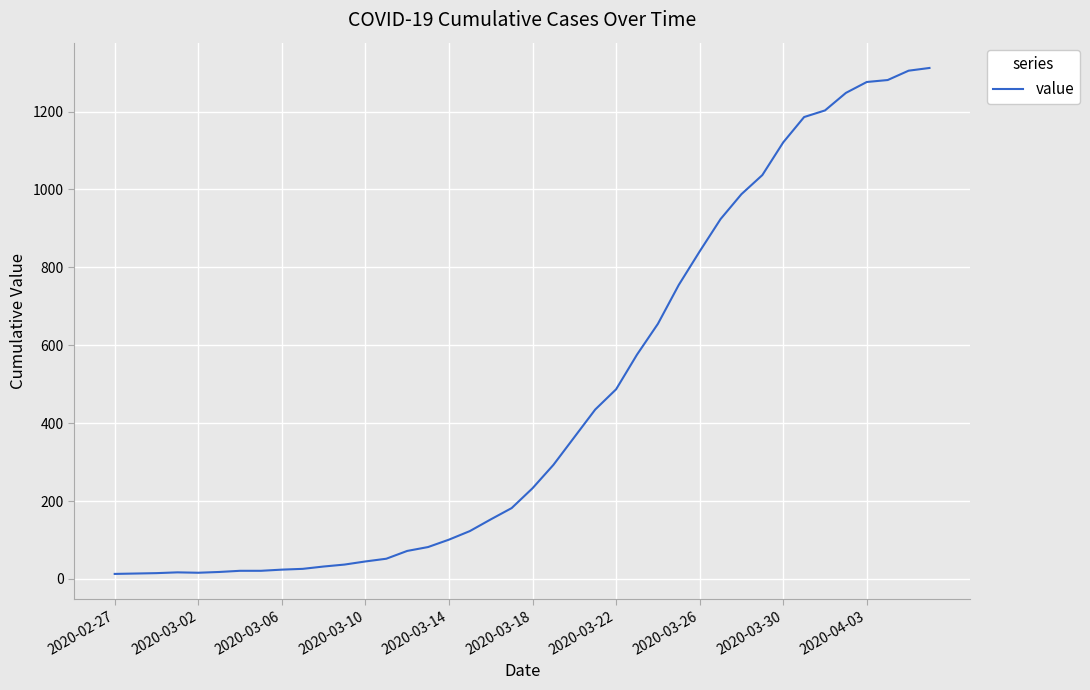

How many distinct data groups are displayed?

1